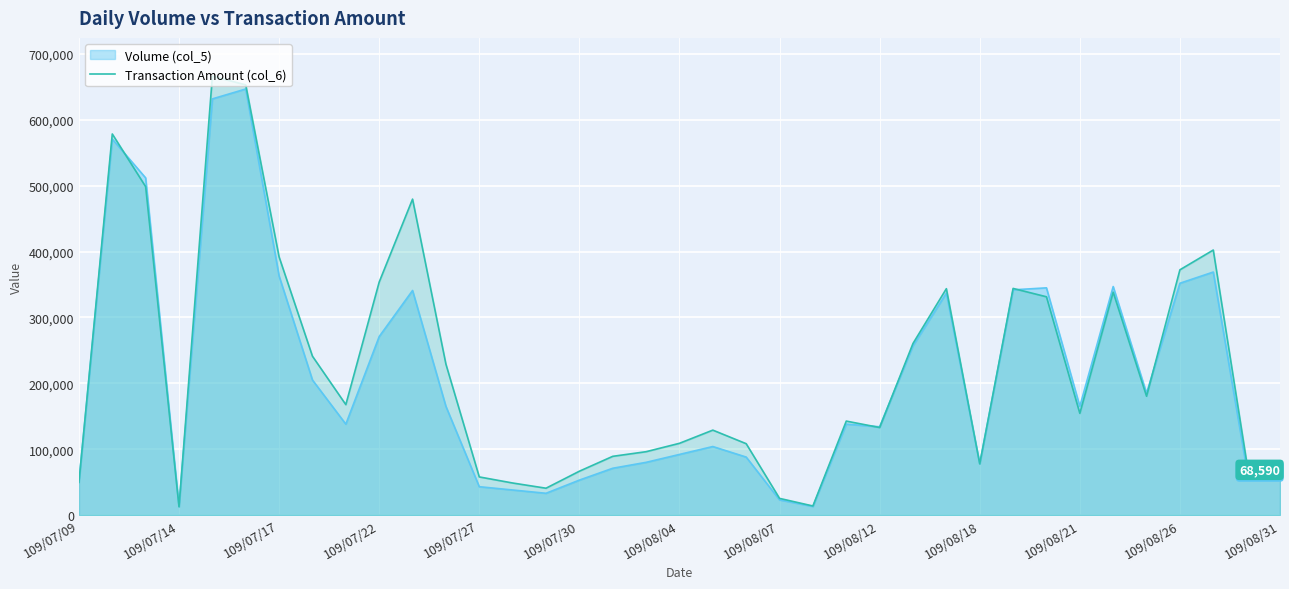

Which series has the widest spread of values?

Transaction Amount (col_6)